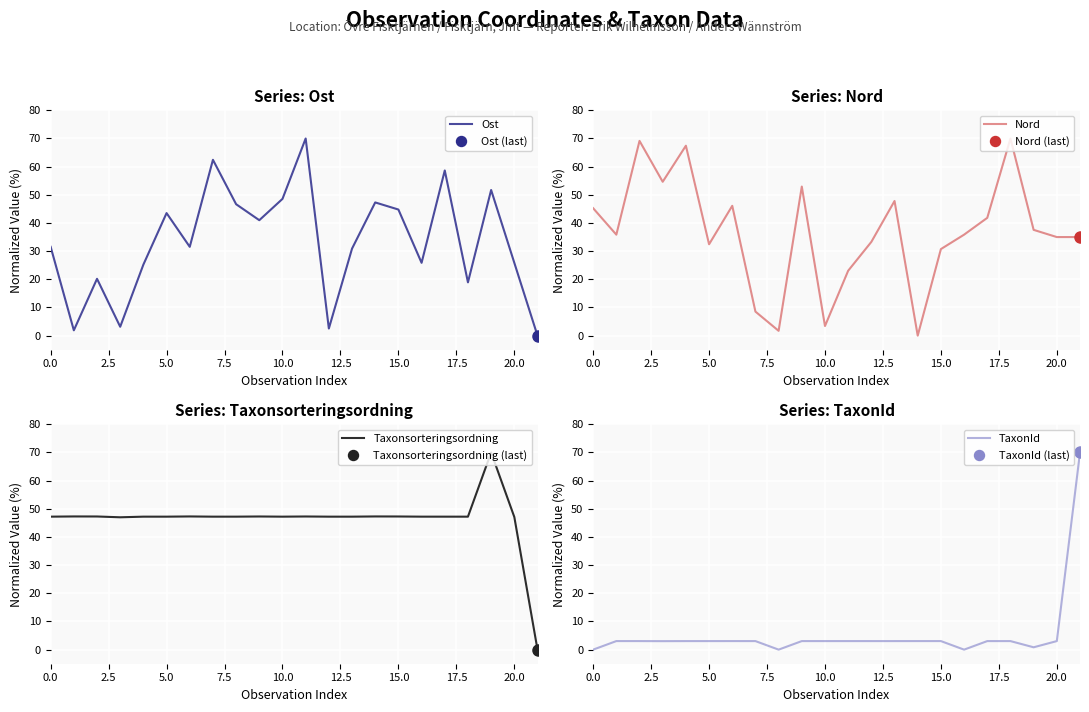

The value of Ost at 0.0 is 50.7. True or false?

False